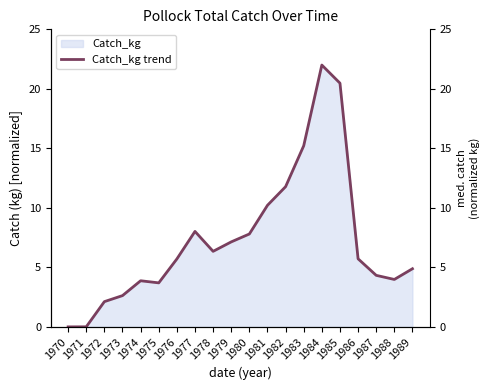

Which has a higher value, 1987 or 1985?

1985